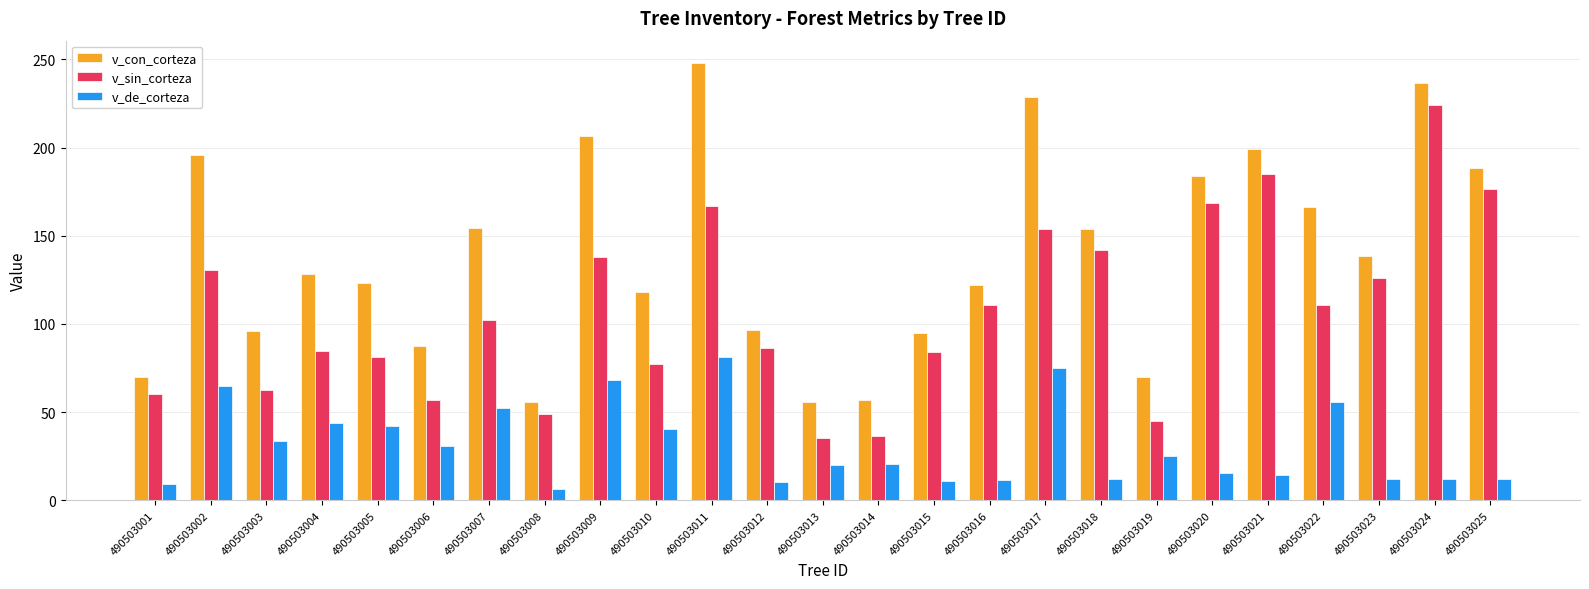

Between 490503017 and 490503022, which series saw the biggest shift?

v_con_corteza